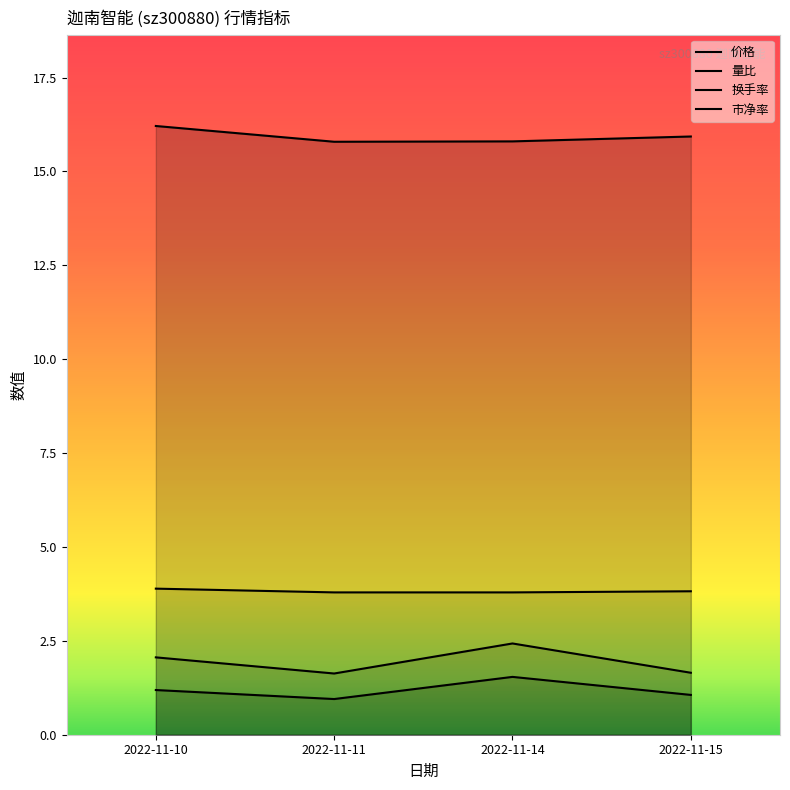

Does the chart display data point markers on the line(s)?

No